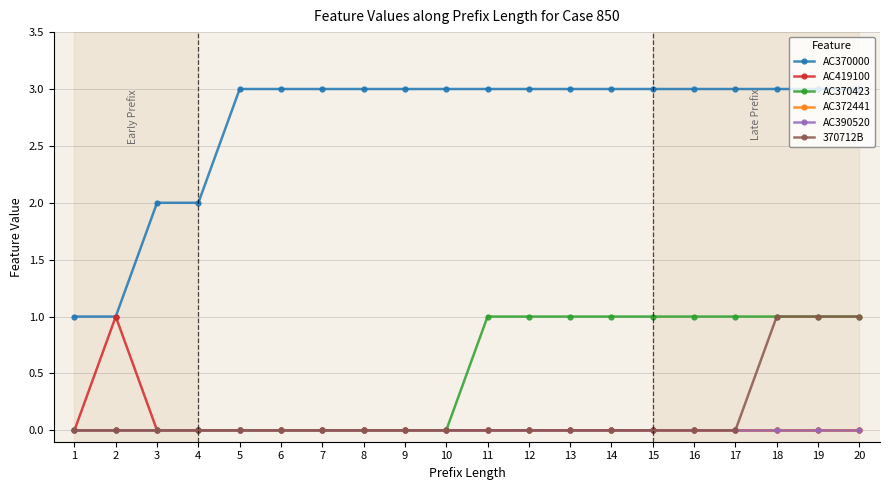

Is this an area chart (filled region under the line)?

No